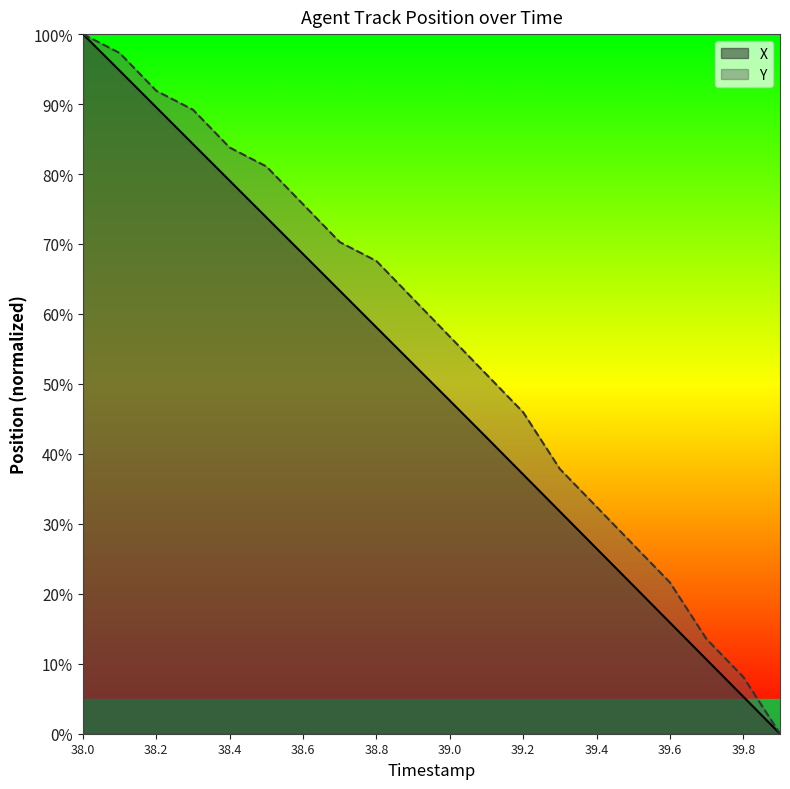

At which label is Y closest to 50?

39.1